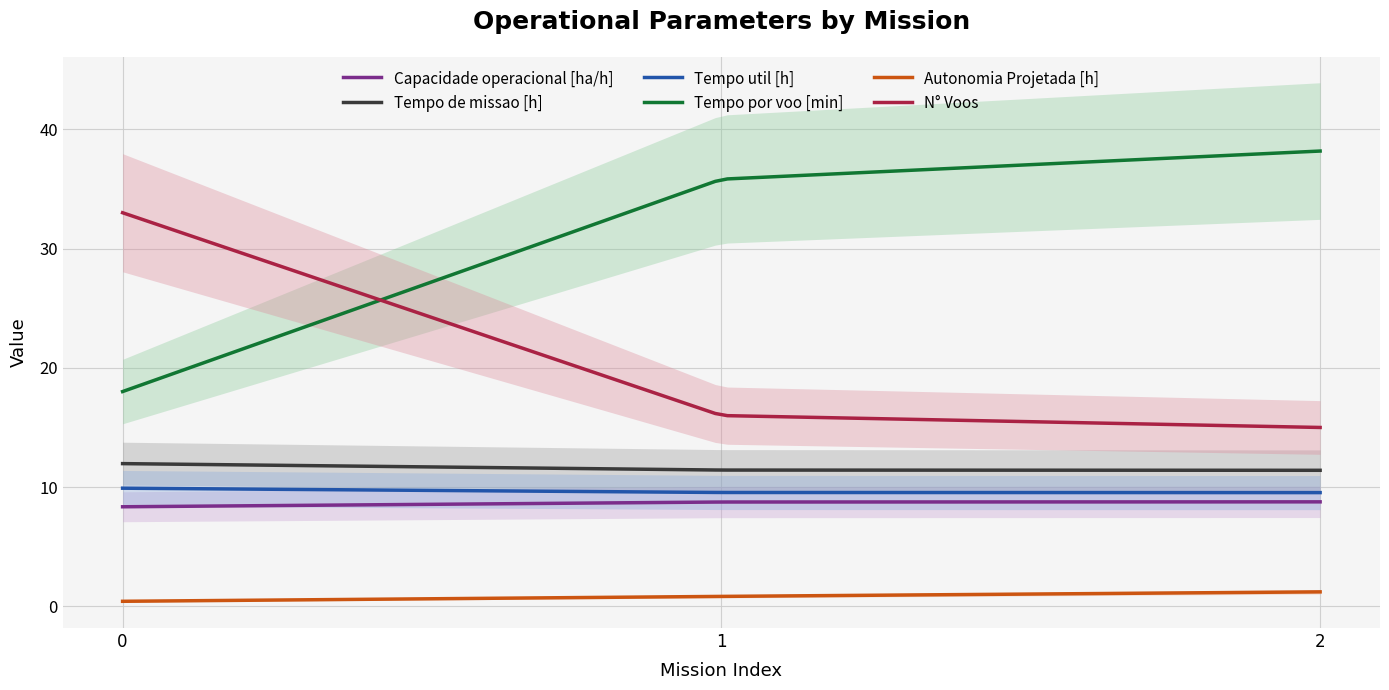

What is the difference between the maximum and minimum values in the Capacidade operacional [ha/h] series?

0.4